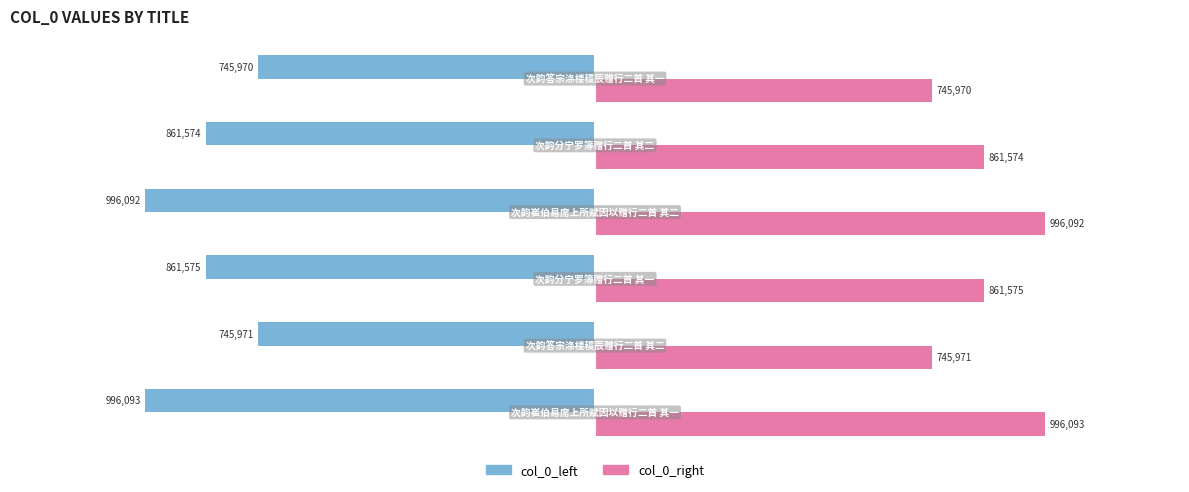

What are all the series names shown in the legend?

col_0_left, col_0_right